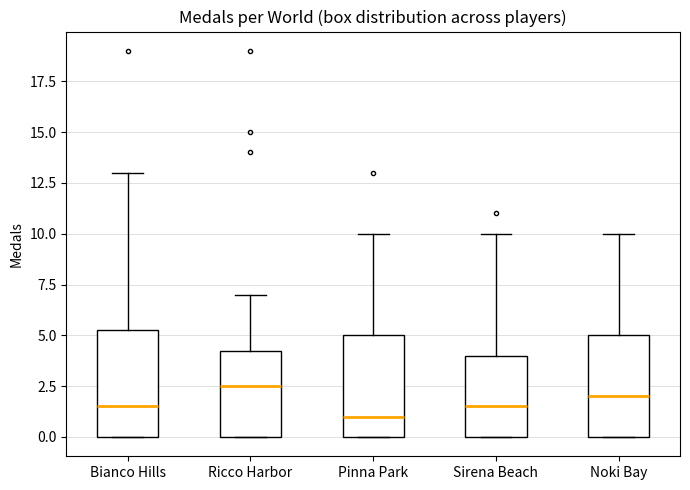

Reading left to right, read every box against the y-axis: the position of its median line, the range the box covers, and the ends of its whiskers. The values are not printed on the chart, so give them approximately, as read against the axis.

Bianco Hills: median 1.5, box 0.0 to 5.5, whiskers 0.0 to 13.0
Ricco Harbor: median 2.5, box 0.0 to 4.5, whiskers 0.0 to 7.0
Pinna Park: median 1.0, box 0.0 to 5.0, whiskers 0.0 to 10.0
Sirena Beach: median 1.5, box 0.0 to 4.0, whiskers 0.0 to 10.0
Noki Bay: median 2.0, box 0.0 to 5.0, whiskers 0.0 to 10.0